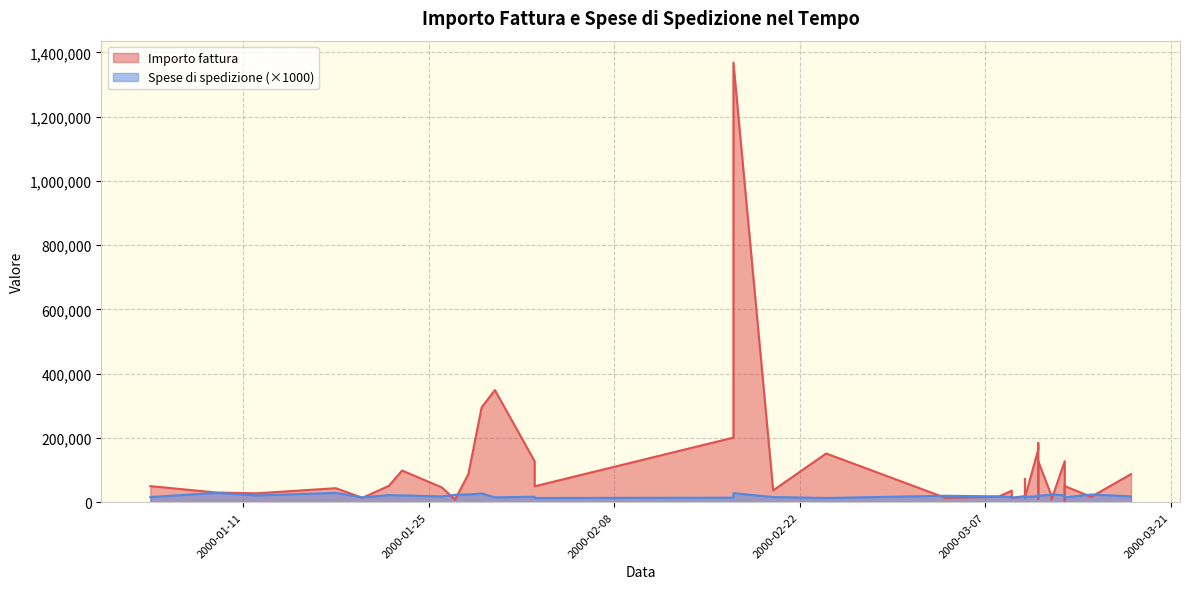

True or false: Spese di spedizione and Importo fattura cross at least once.

True